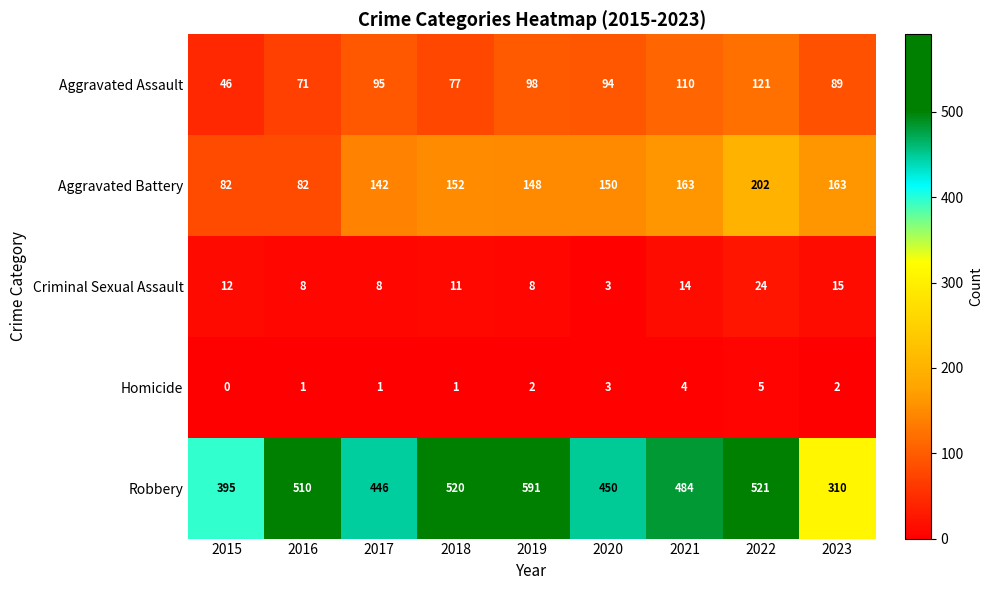

At which label is Criminal Sexual Assault closest to 13?

2015